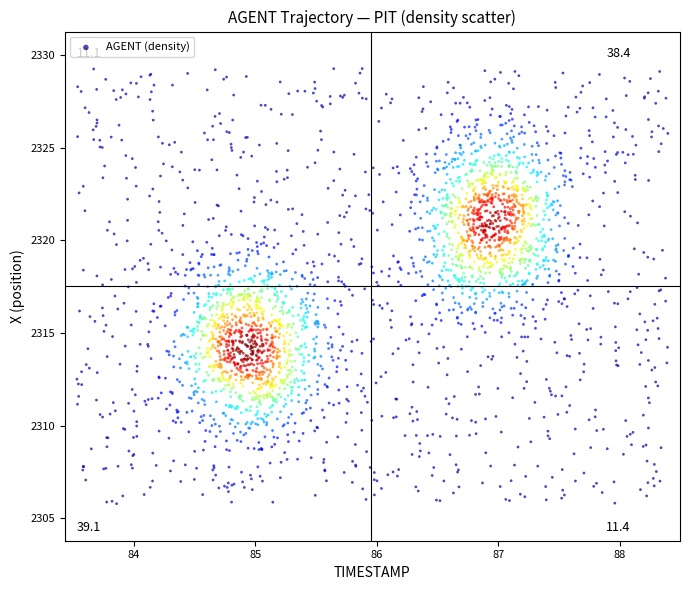

What is the range of Y values (max minus min)?

23.5